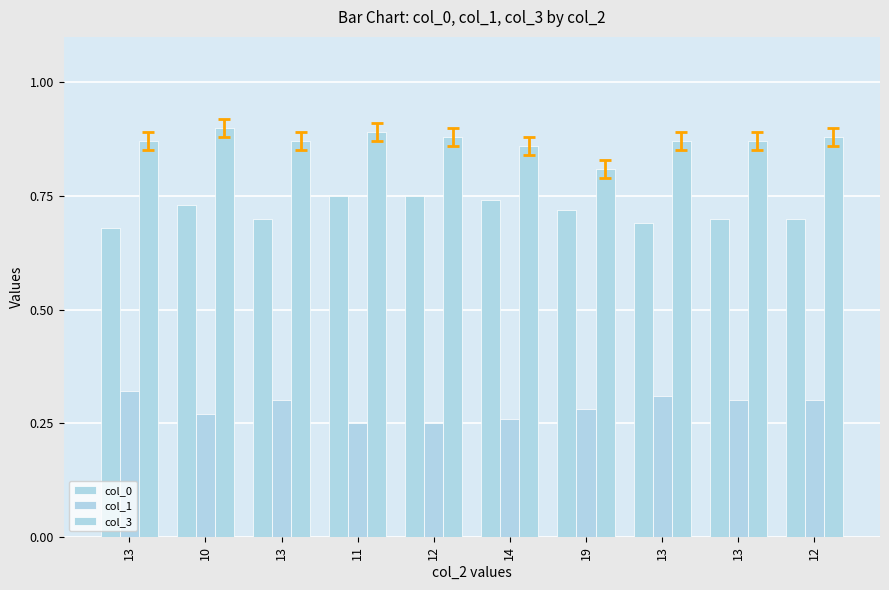

What is the difference between the second highest and second lowest values in the col_1 series?

0.1